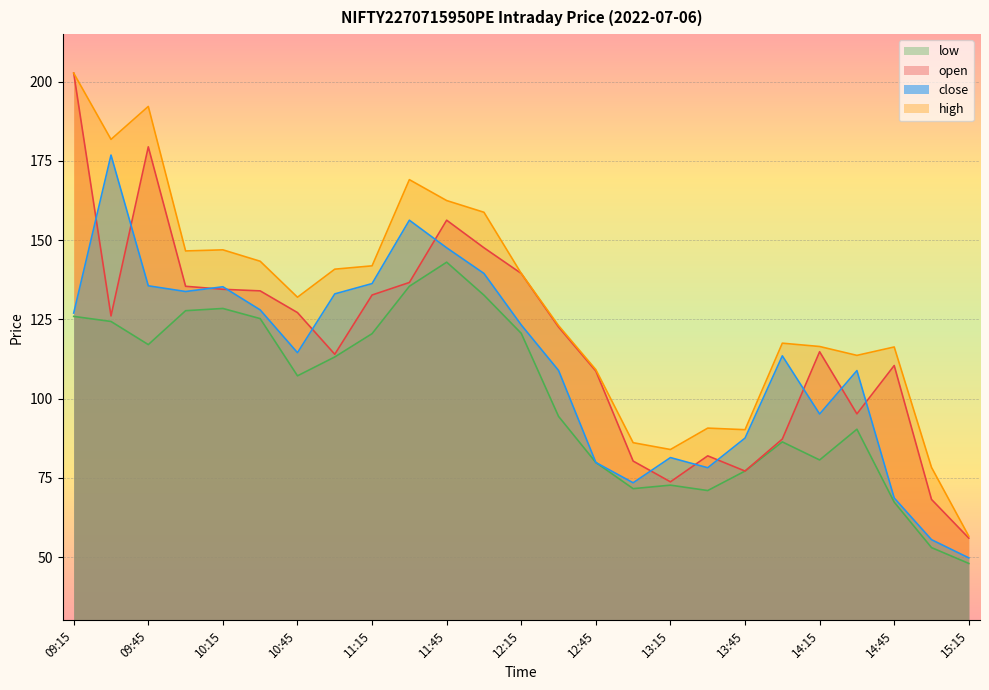

At which label does close reach its minimum?

15:15